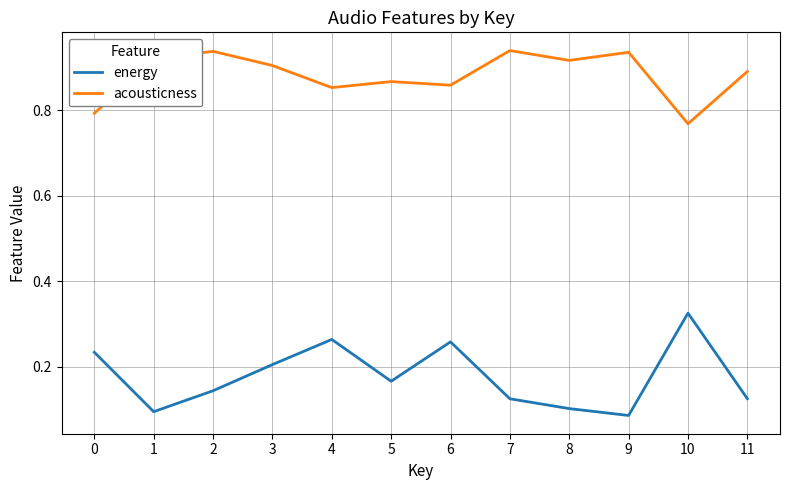

How many interior local peaks does the acousticness series have?

4